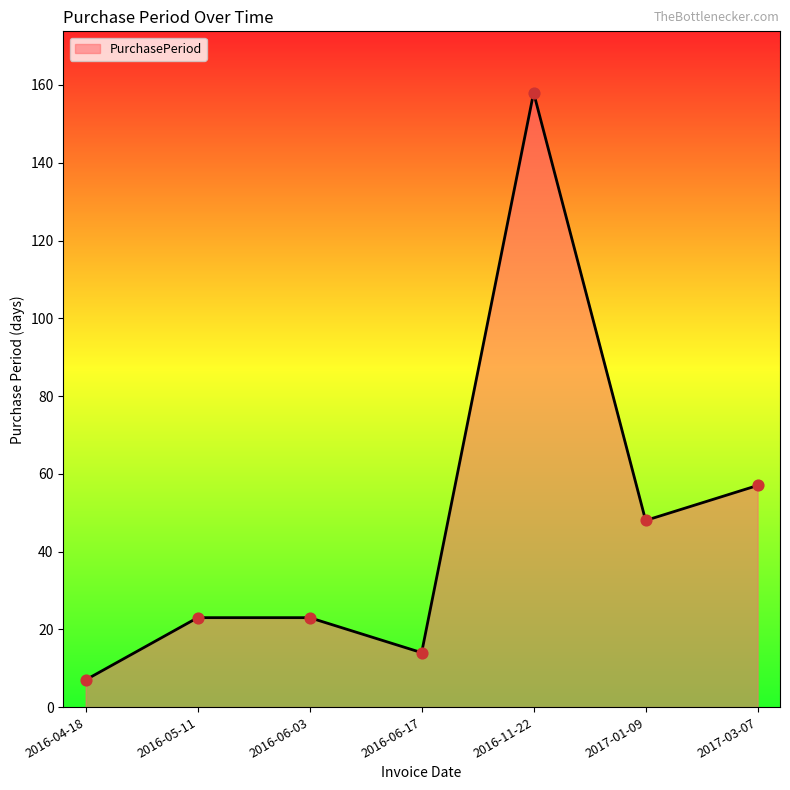

What is the change in value from 2016-04-18 to 2016-11-22?

+151